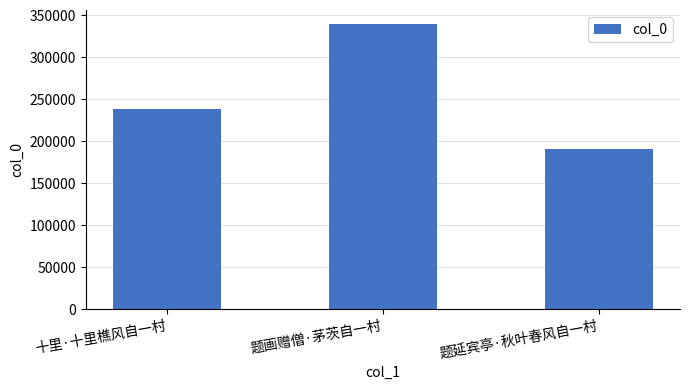

What is the value of the 1st bar from the left?

238722